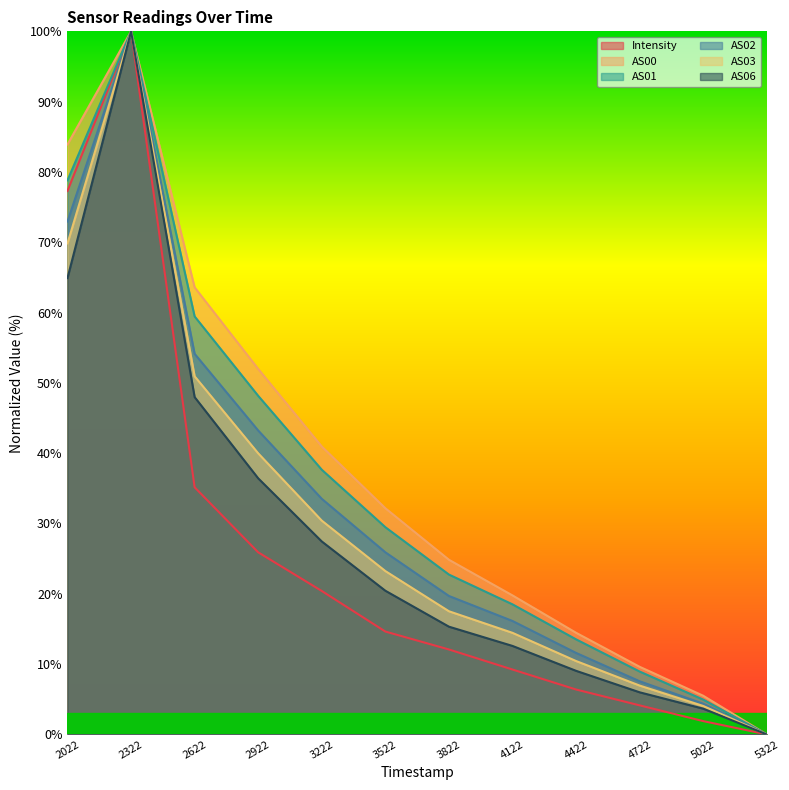

Is it true that AS06 equals 139.8 at 2322?

False